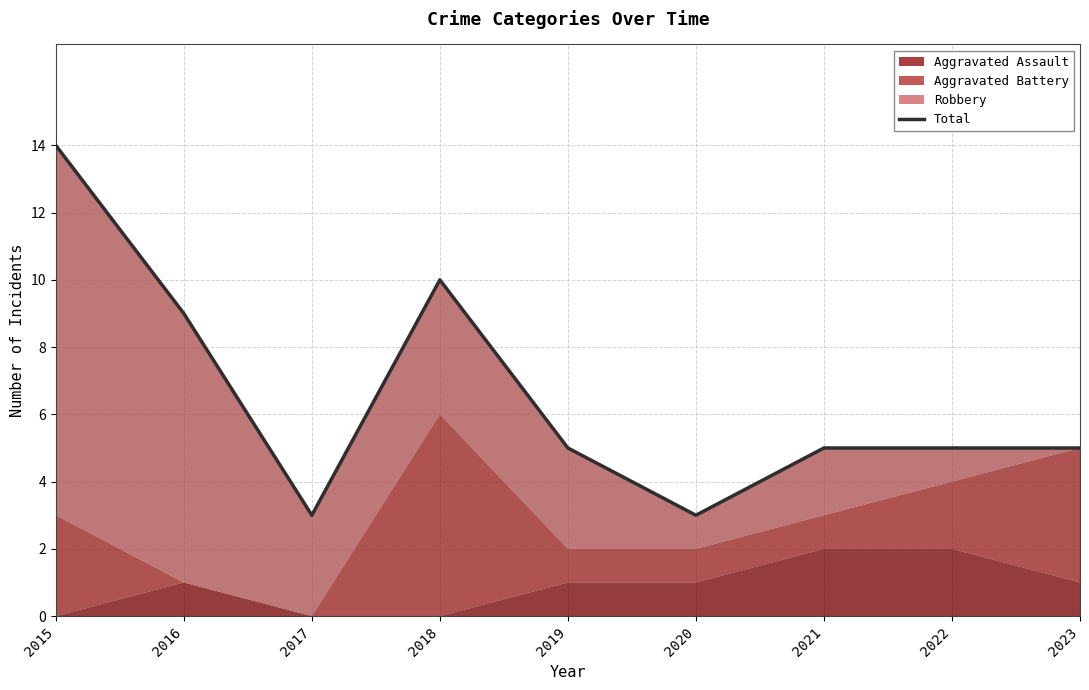

What is the smallest value displayed?

3